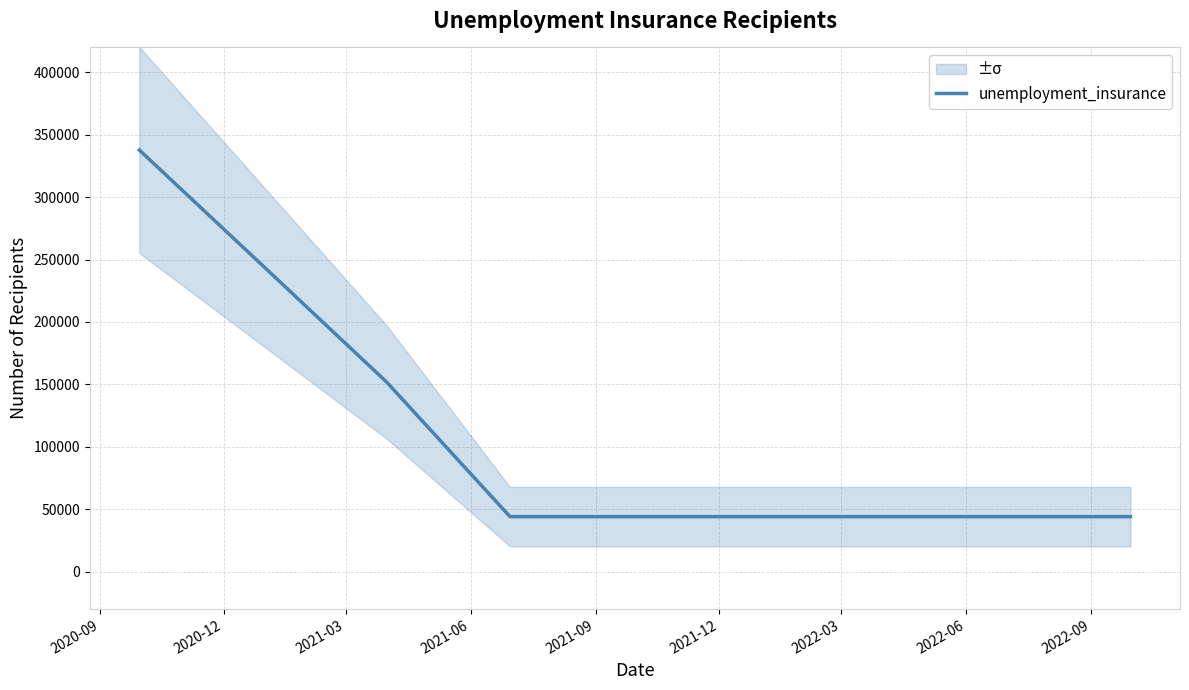

Count the values in the range 44000 to 152000.

7